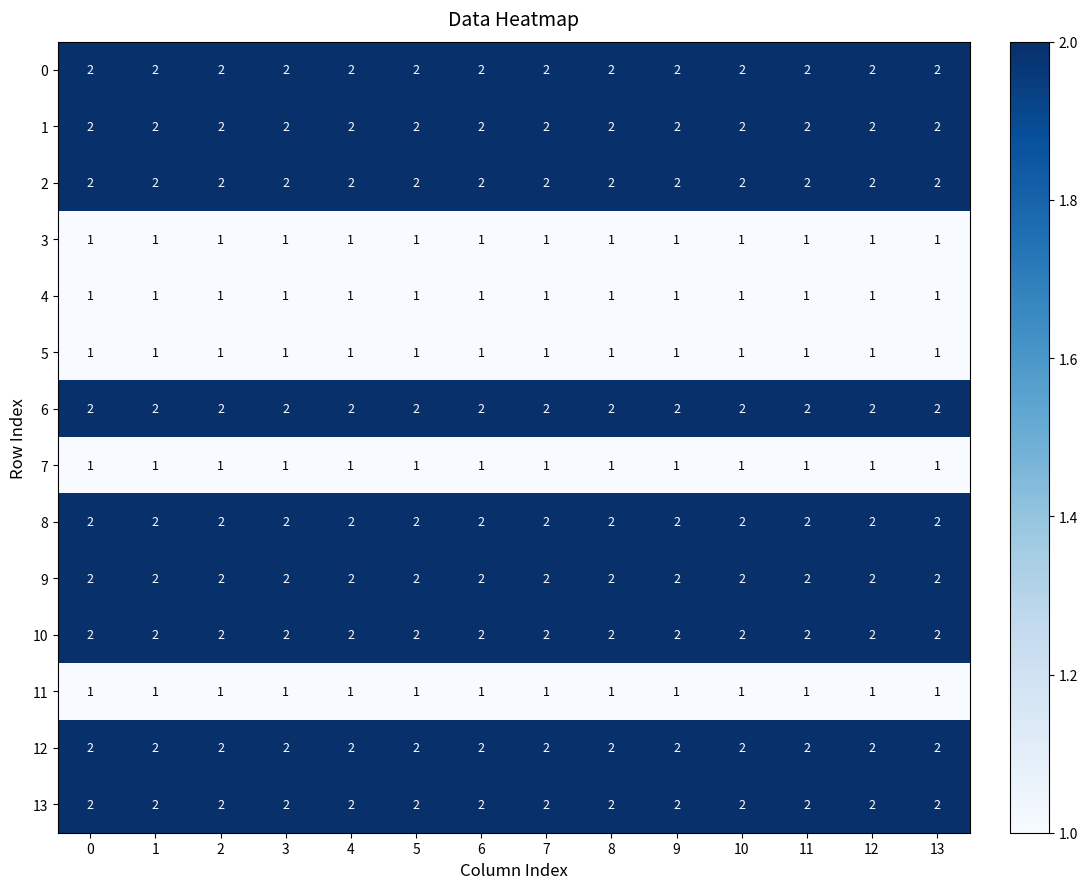

What is the sum of all 4 values?

14